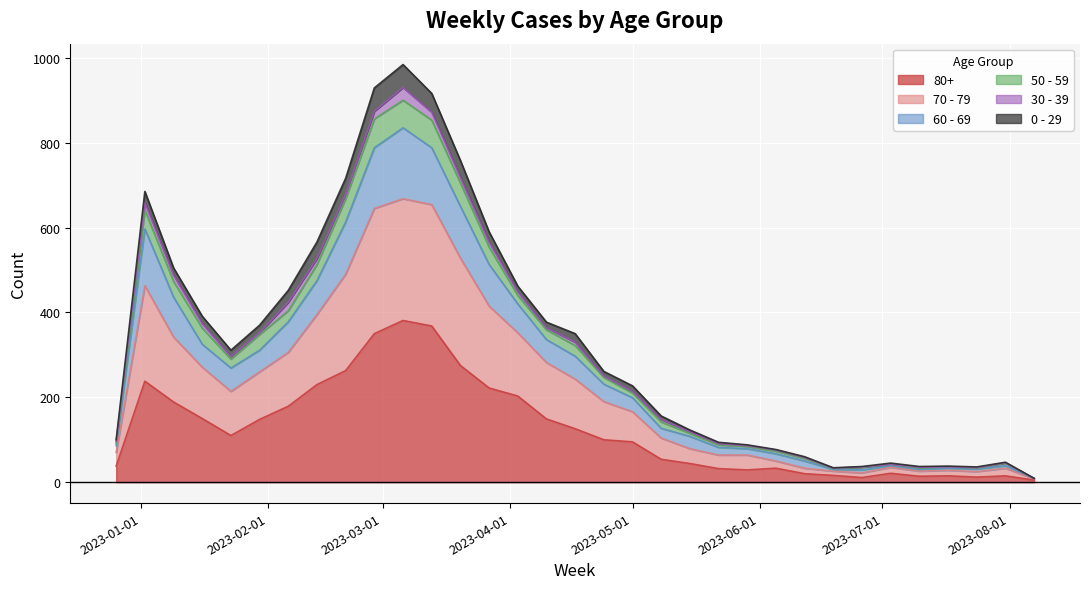

Which category has the lowest value across all series?

2023-08-07